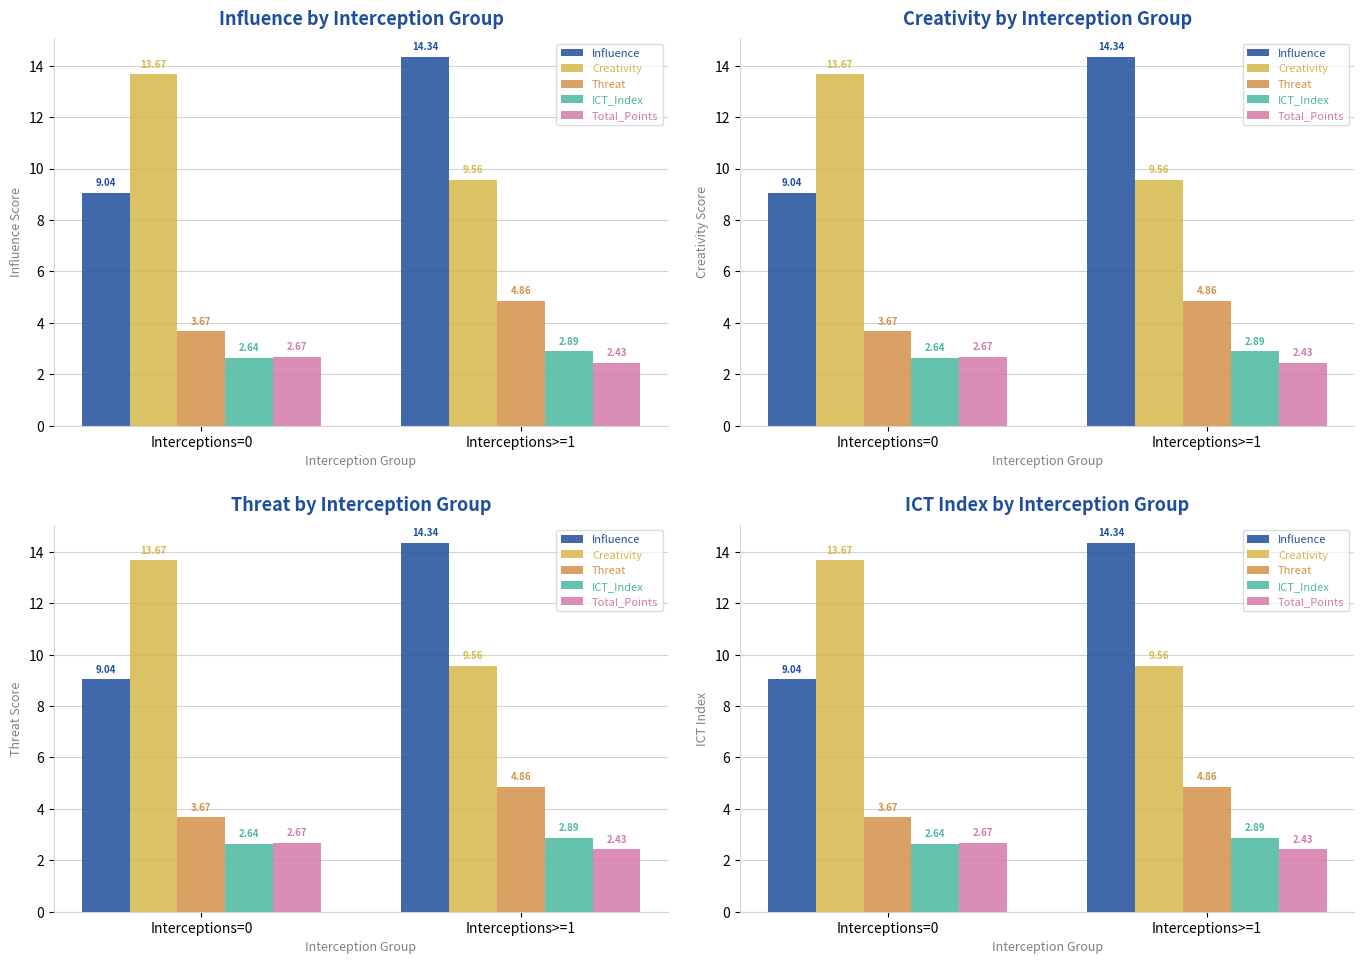

True or false: ICT_Index has a value of 1.4 at Interceptions>=1.

False